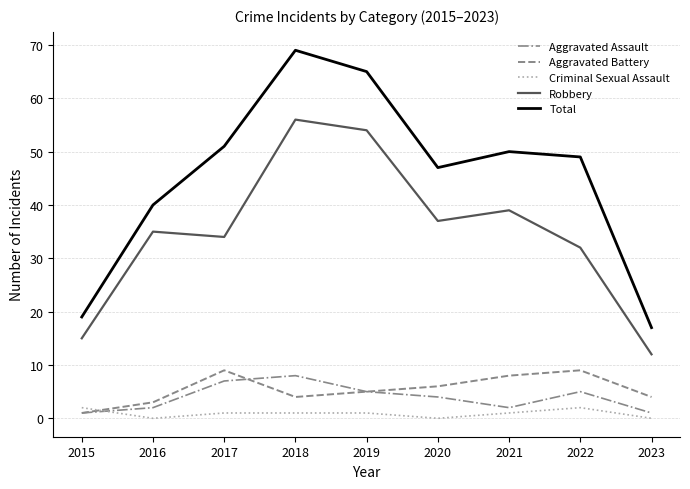

What is the sum of the Robbery values at 2017 and 2022?

66